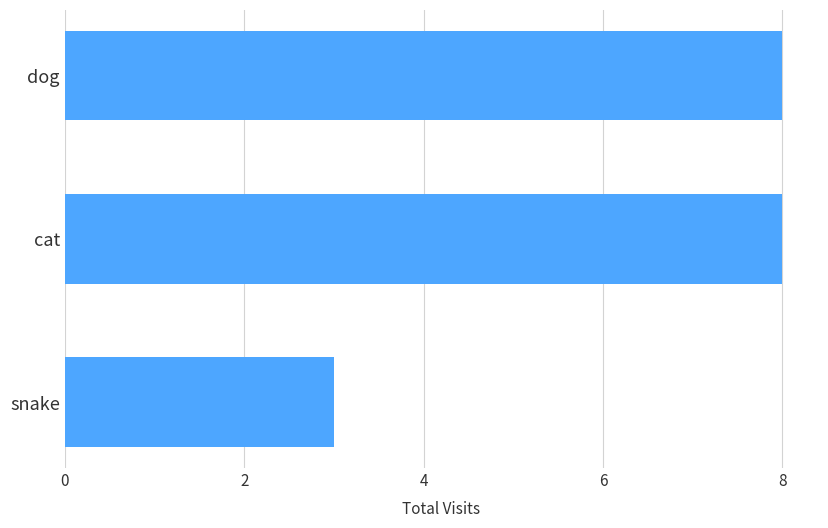

Which has a higher value, cat or snake?

cat